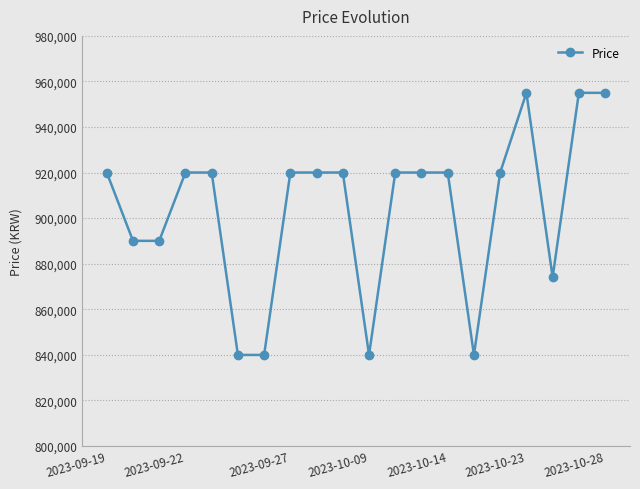

What is the value of the 3rd point from the left?

890000